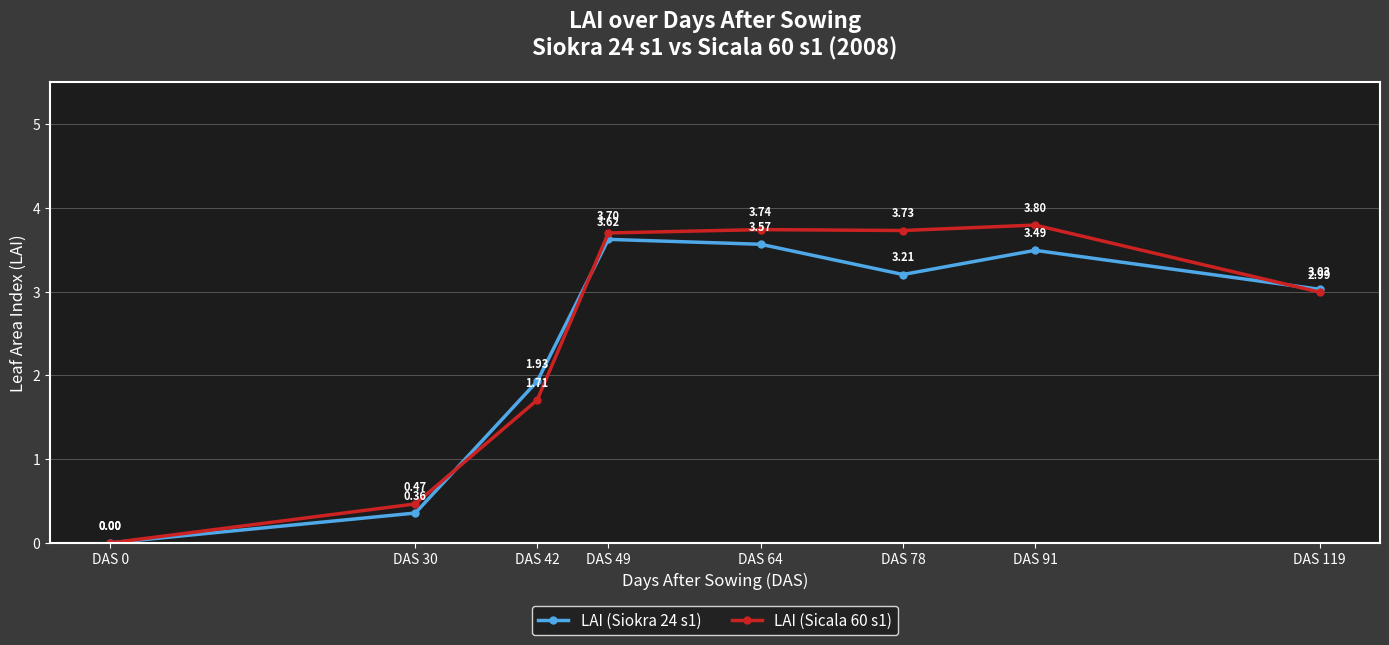

True or false: LAI (Sicala 60 s1) has more than 1 interior local peaks.

True